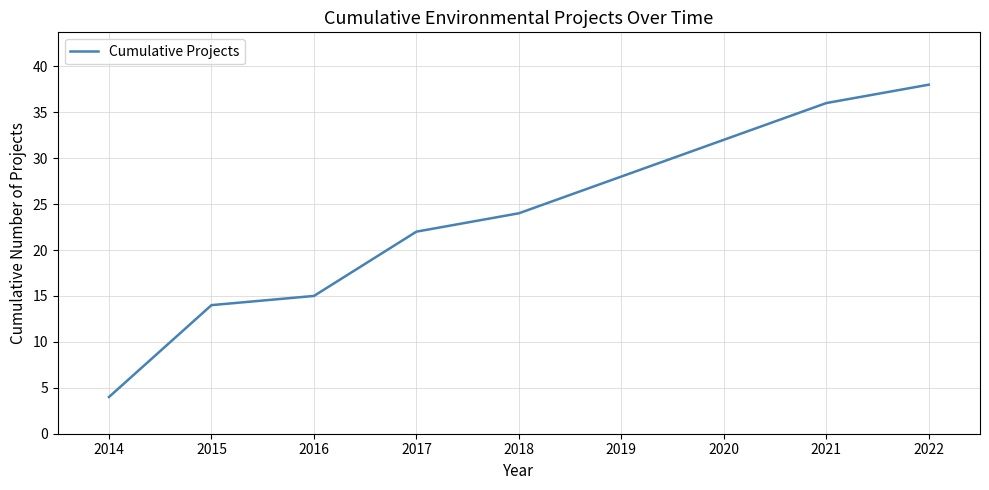

Read the value at 2019.

28